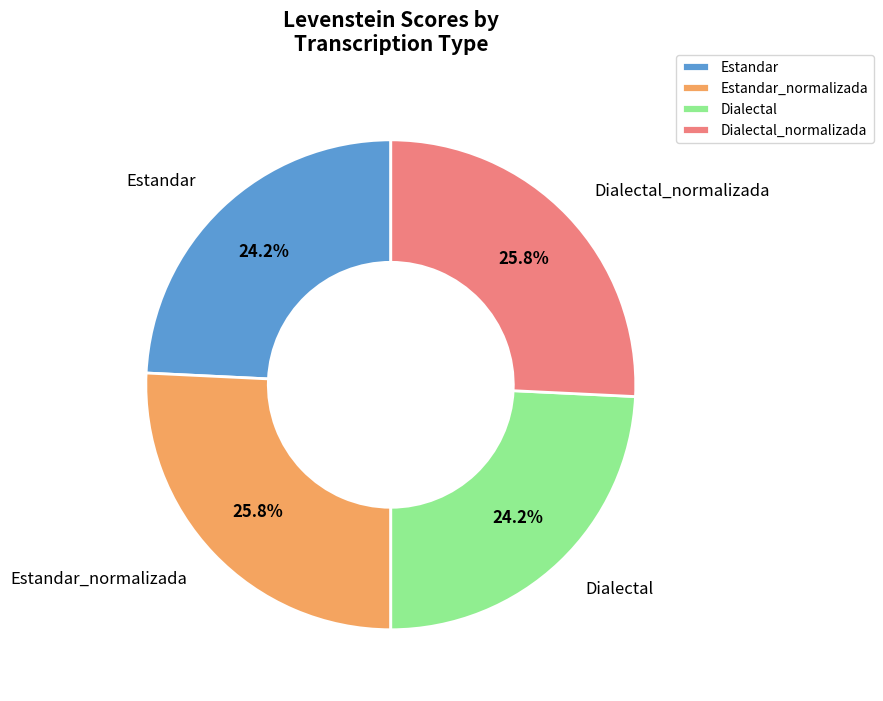

To the nearest percent, what percentage of the pie is Dialectal?

24%